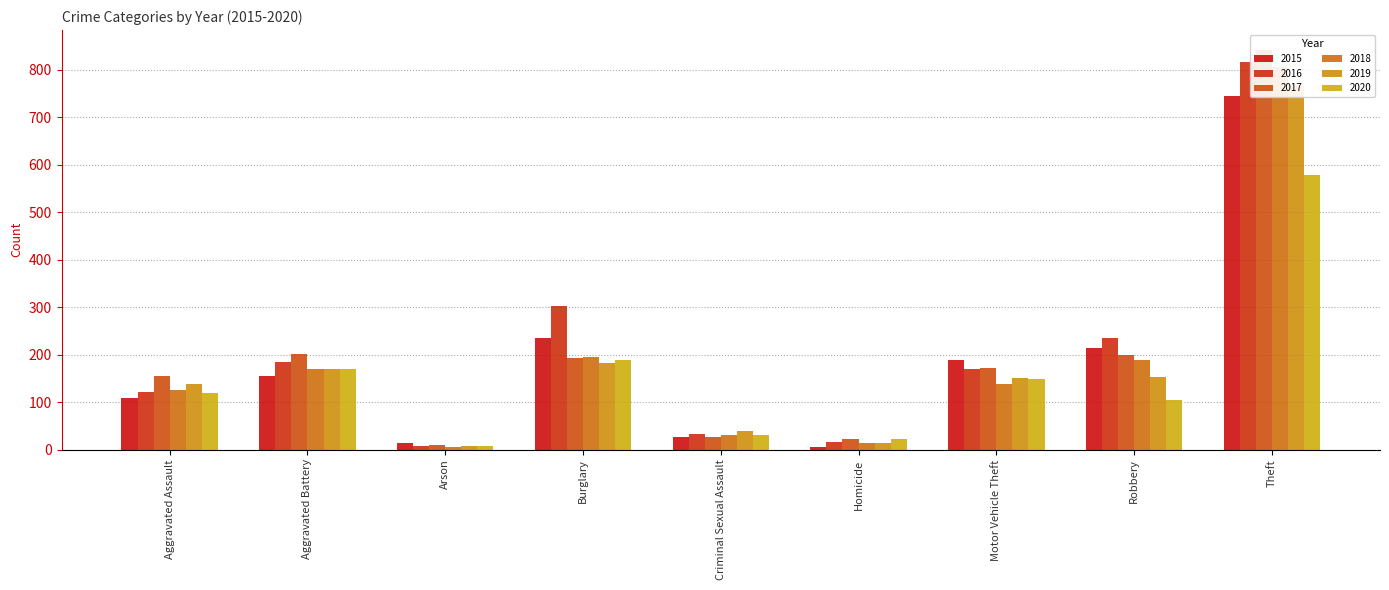

What is the value of the 2019 bar at the 2nd from the left?

169